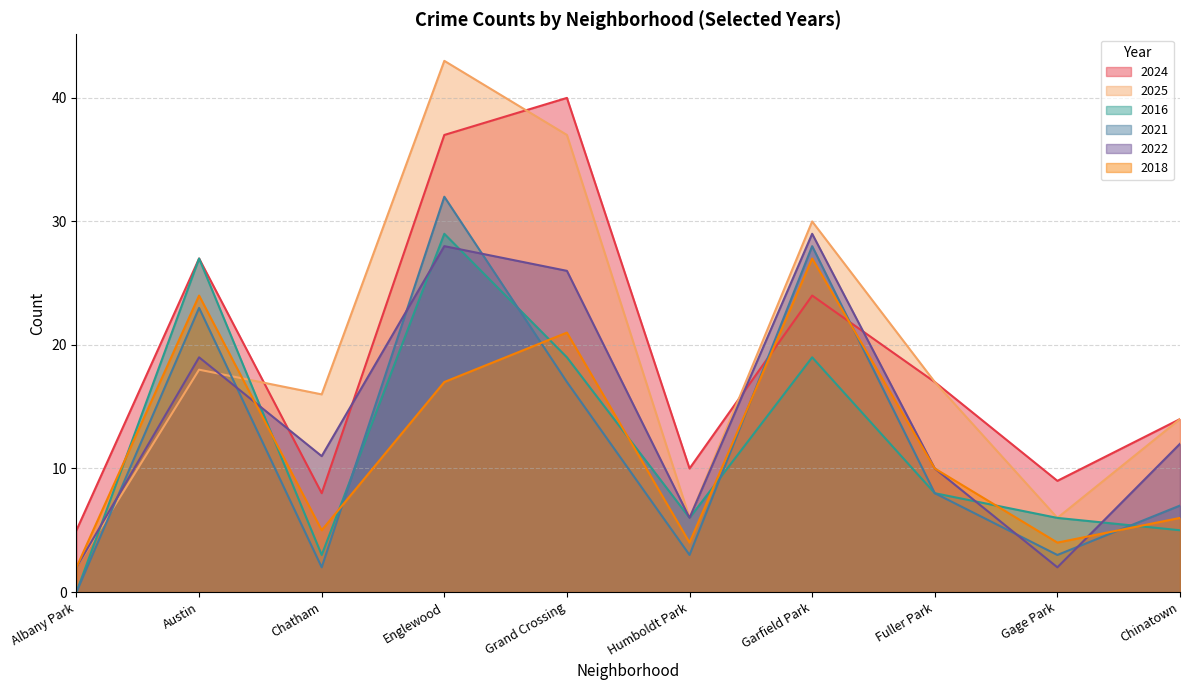

What is the difference between the second highest and second lowest values in the 2024 series?

29